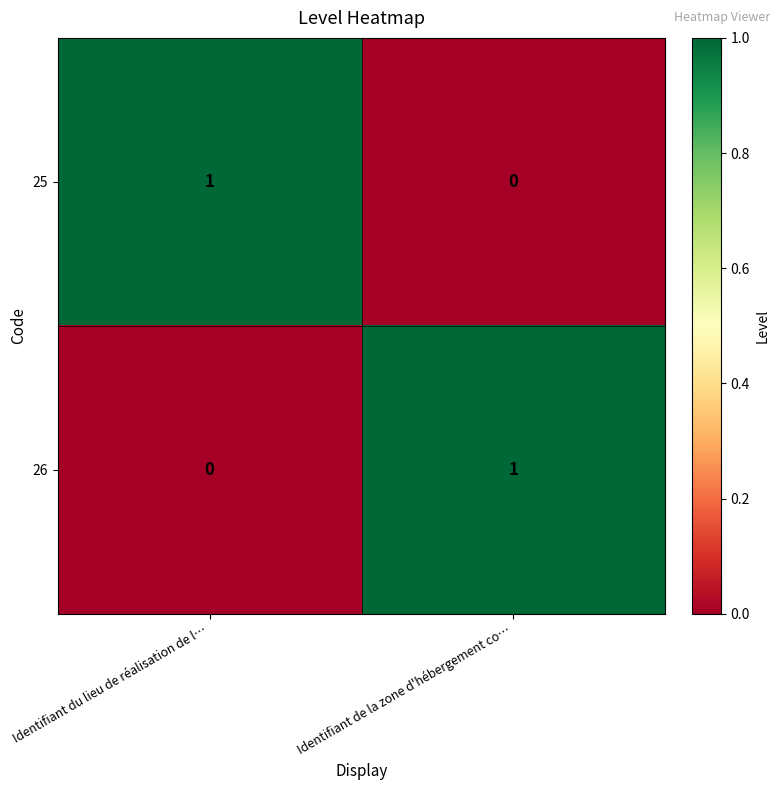

Rank the series at Identifiant de la zone d'hébergement co… from highest to lowest value.

26, 25